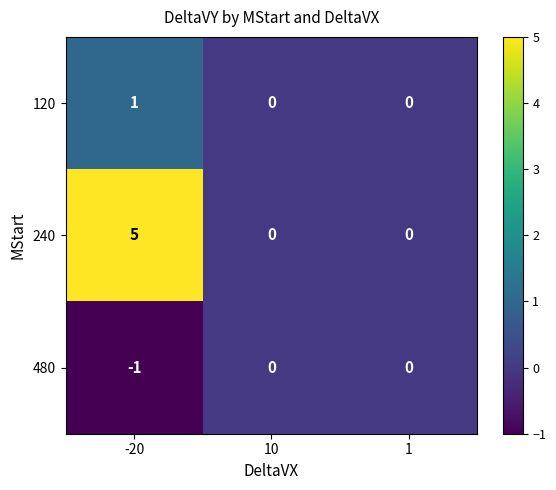

At which category does the chart reach its peak across all series?

-20